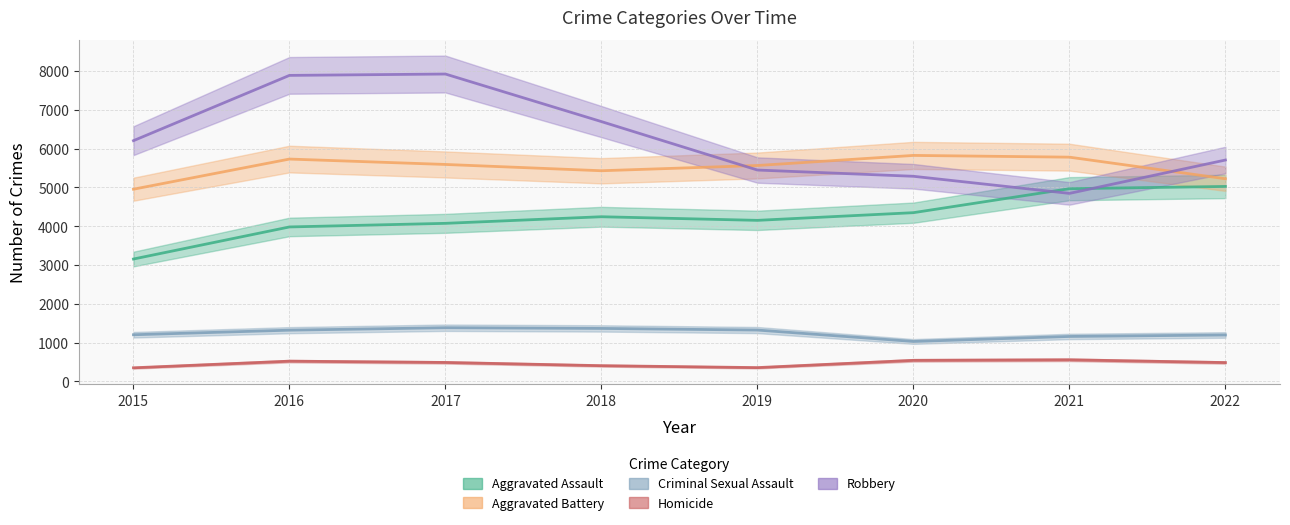

Does the chart have visible grid lines?

Yes